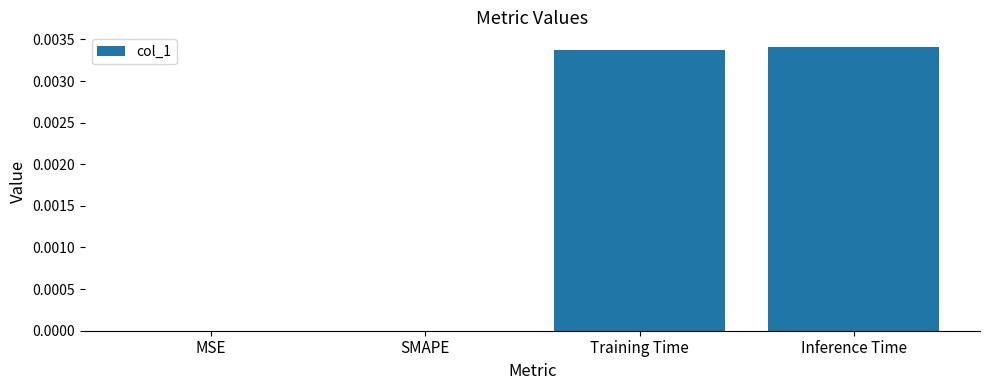

True or false: the data shows 0.0 at SMAPE.

True